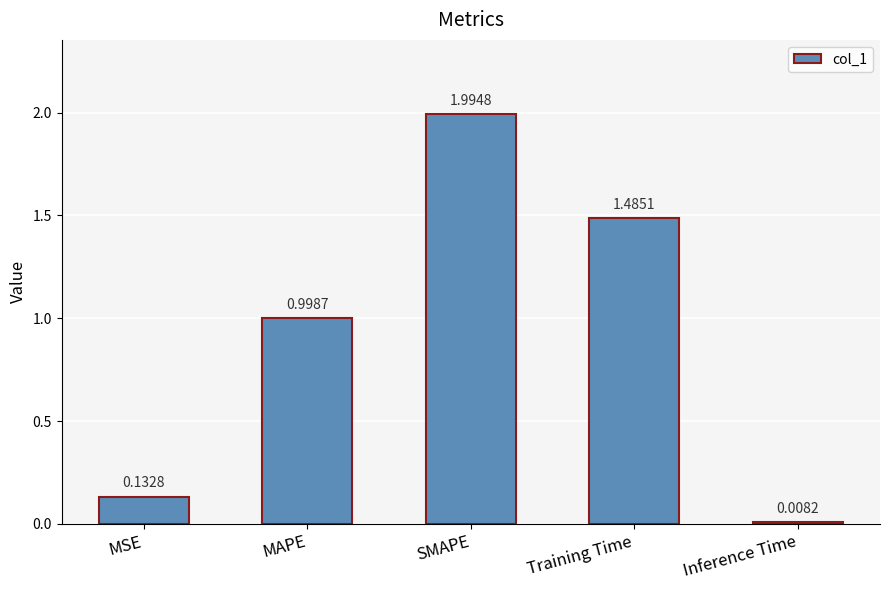

What is the sum of all values?

4.6